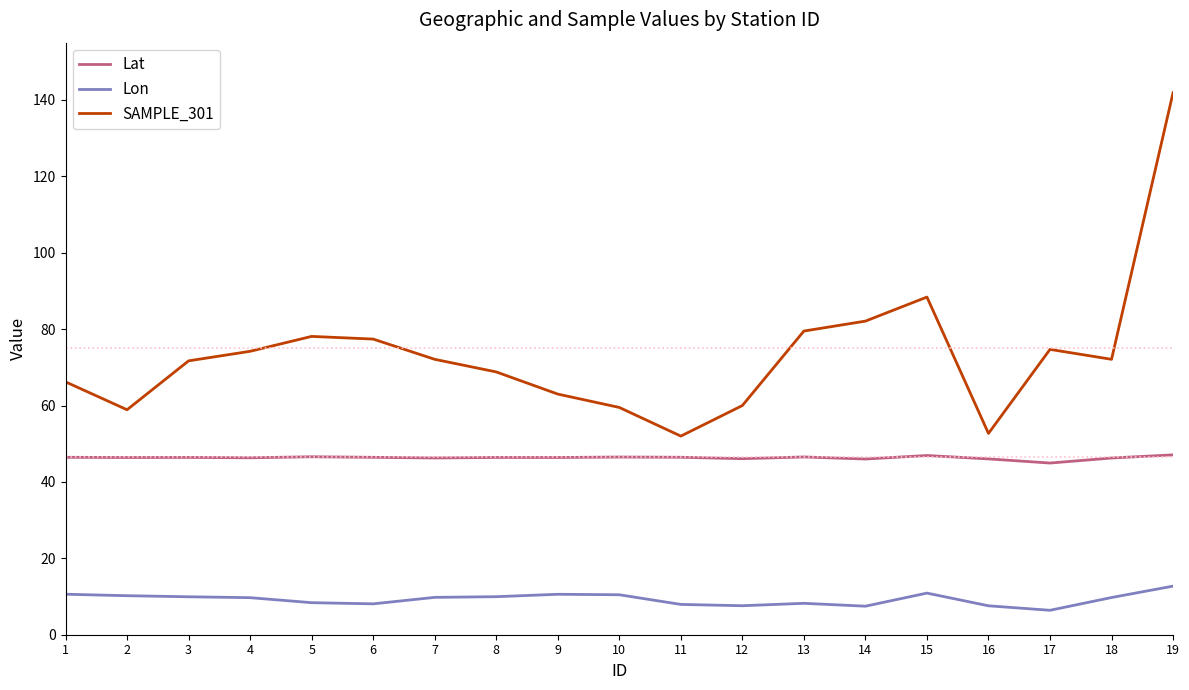

At which label does Lon first exceed 9?

1